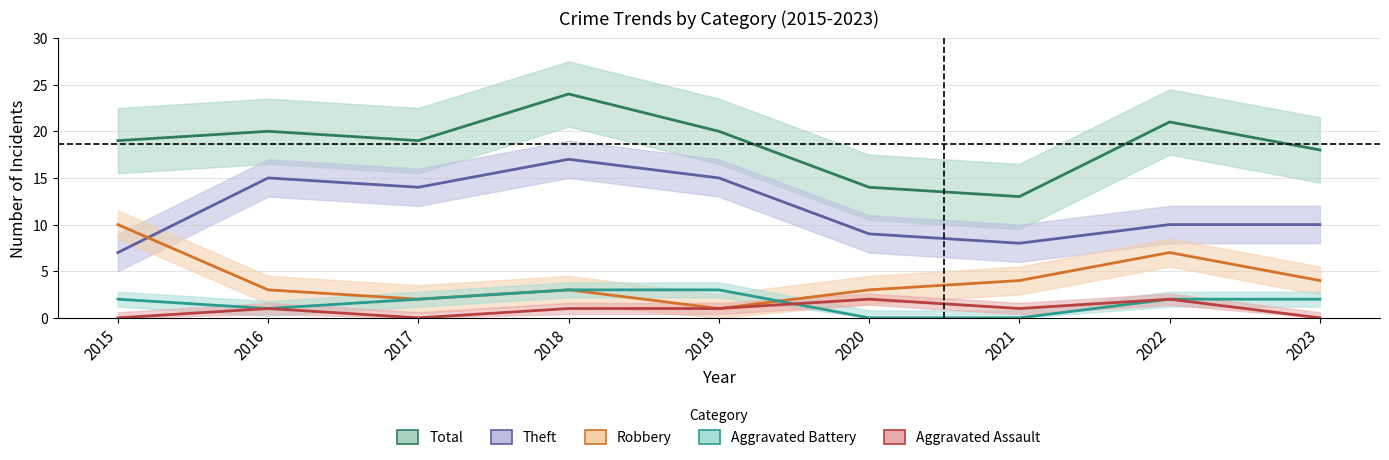

What is the total value across all series at 2020?

28